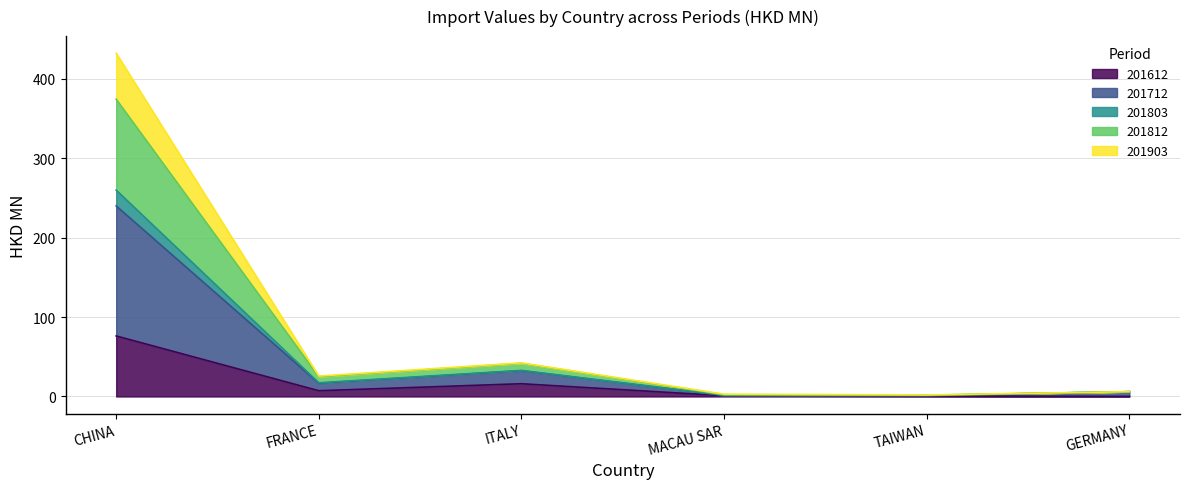

True or false: 201812 has a value of 1.4 at TAIWAN.

True